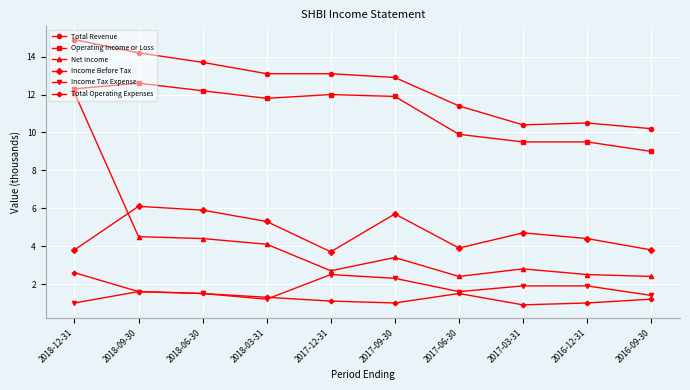

At 2017-03-31, list the series in order from largest to smallest.

Total Revenue, Operating Income or Loss, Income Before Tax, Net Income, Income Tax Expense, Total Operating Expenses